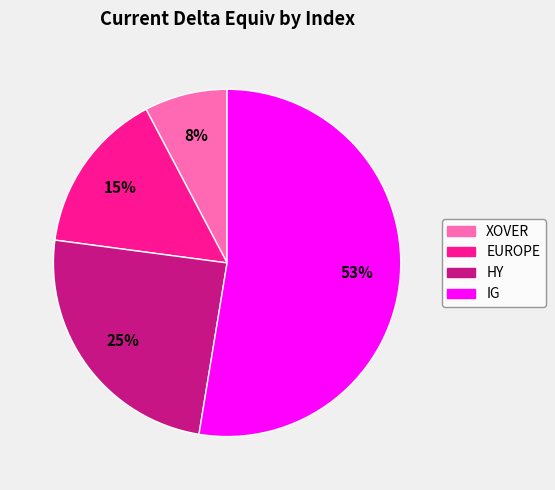

To the nearest percent, what is the difference between the XOVER and HY slice percentages?

17%